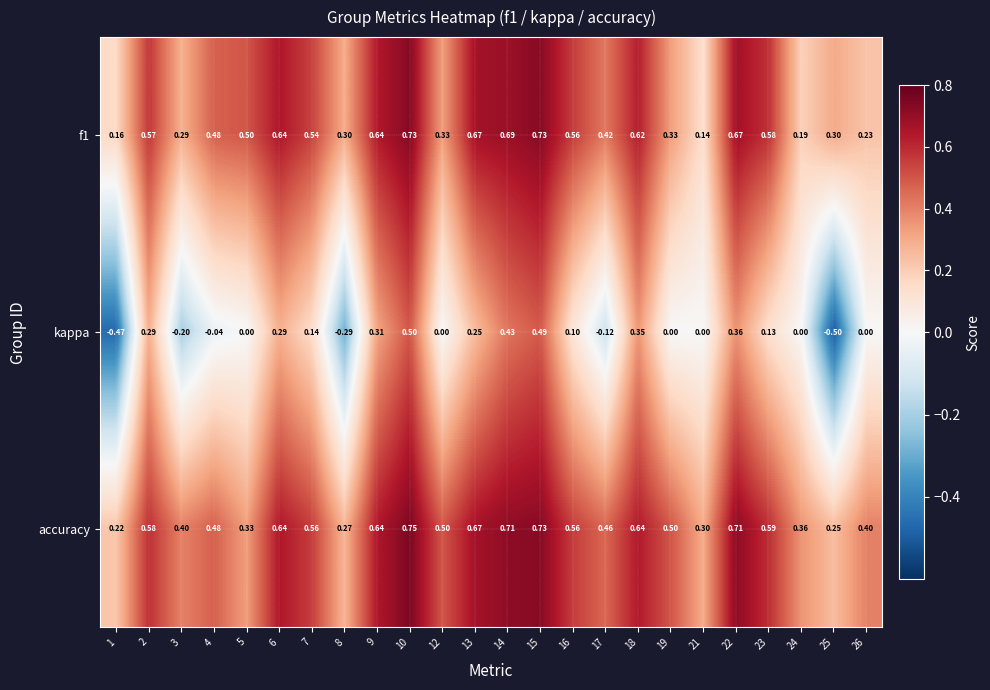

Is the value of f1 at 1 greater than the value of kappa at 25?

Yes